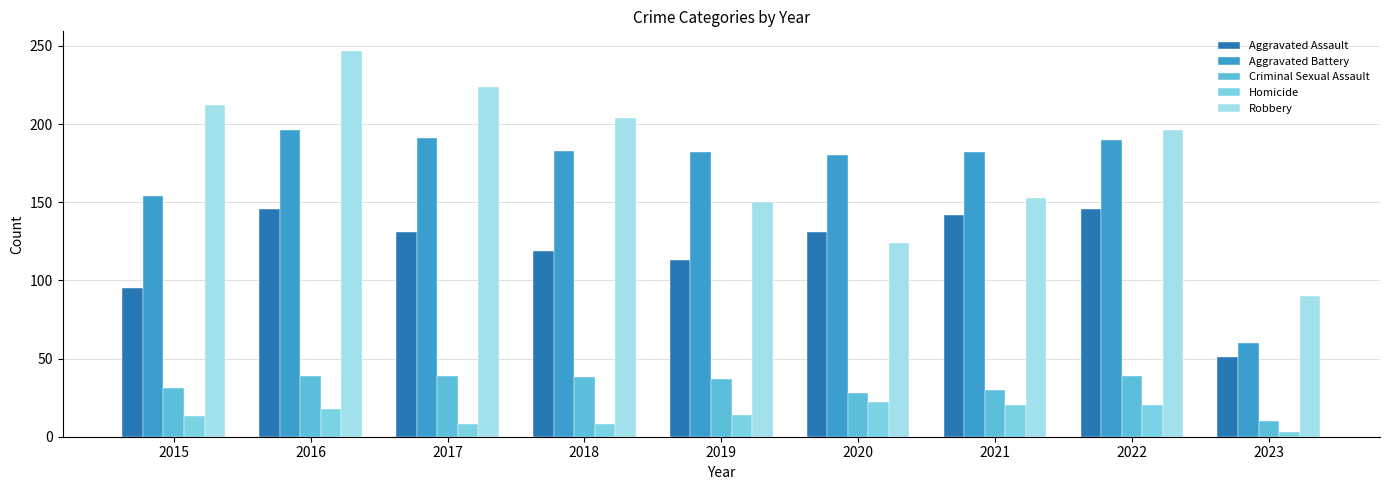

Reading left to right, transcribe all the data shown in this chart.

Aggravated Assault: 2015=95	2016=146	2017=131	2018=119	2019=113	2020=131	2021=142	2022=146	2023=51
Aggravated Battery: 2015=154	2016=196	2017=191	2018=183	2019=182	2020=180	2021=182	2022=190	2023=60
Criminal Sexual Assault: 2015=31	2016=39	2017=39	2018=38	2019=37	2020=28	2021=30	2022=39	2023=10
Homicide: 2015=13	2016=18	2017=8	2018=8	2019=14	2020=22	2021=20	2022=20	2023=3
Robbery: 2015=212	2016=247	2017=224	2018=204	2019=150	2020=124	2021=153	2022=196	2023=90